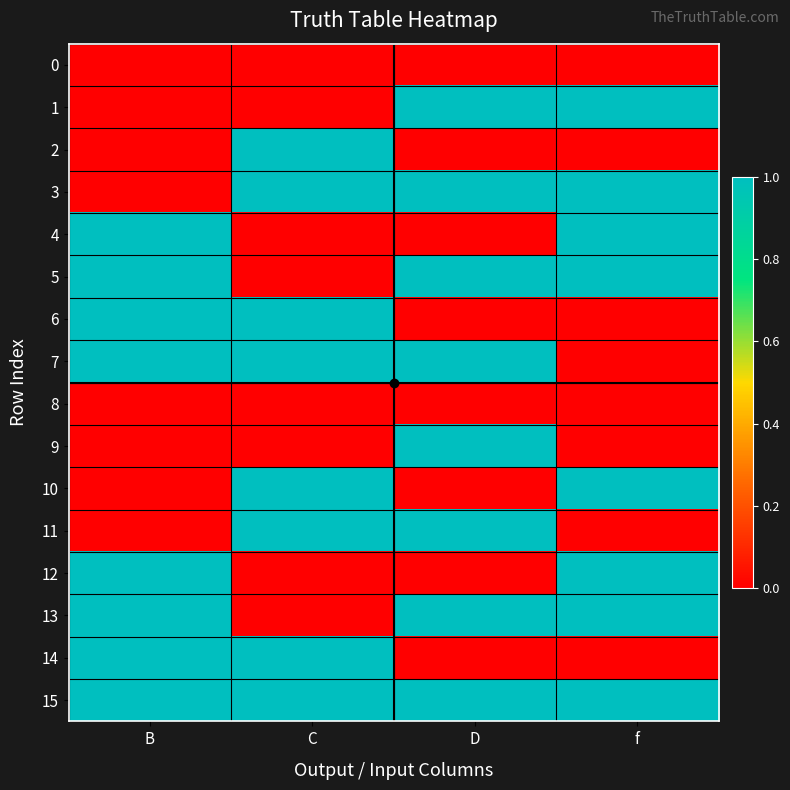

What is the spread (max minus min) of values at C?

1